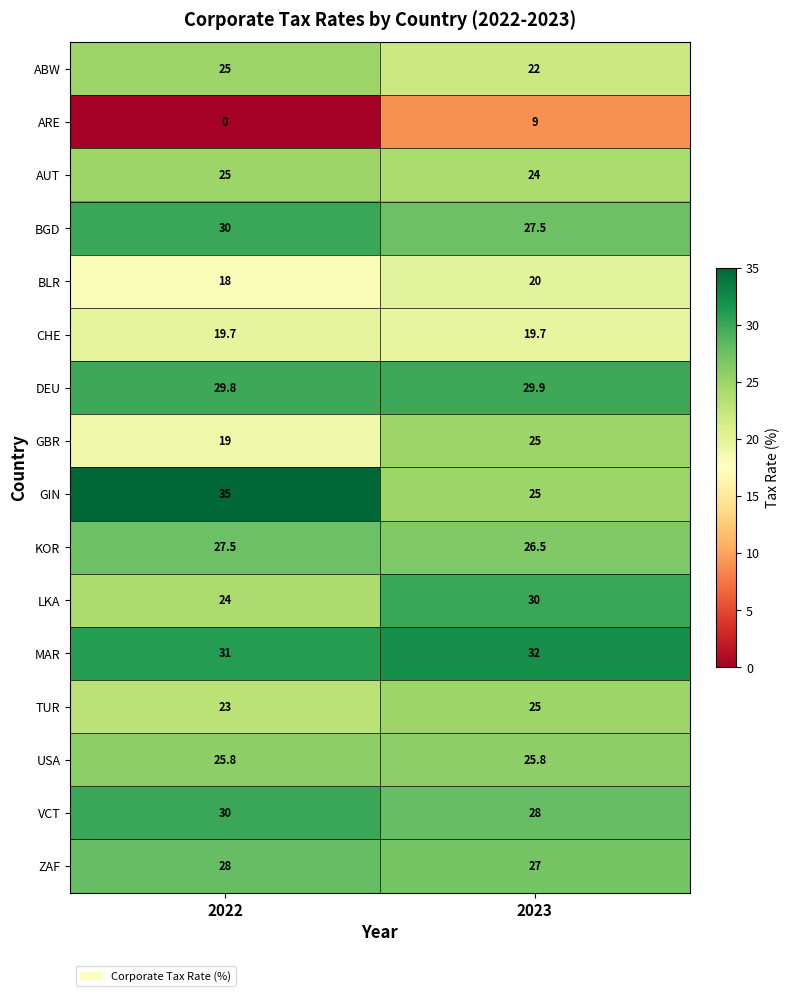

What is the average value of the VCT series?

29.0